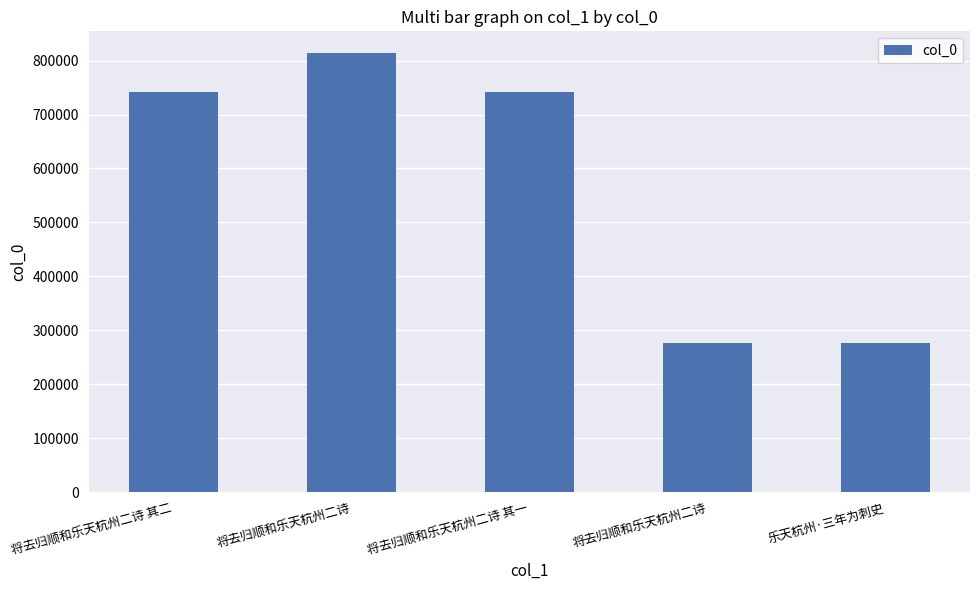

How many bars are there in total?

5